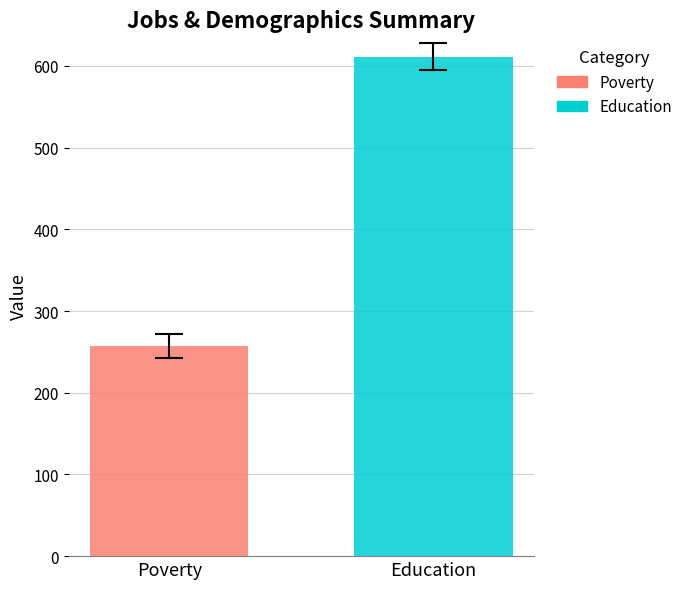

Which series has the largest range (max minus min)?

Poverty